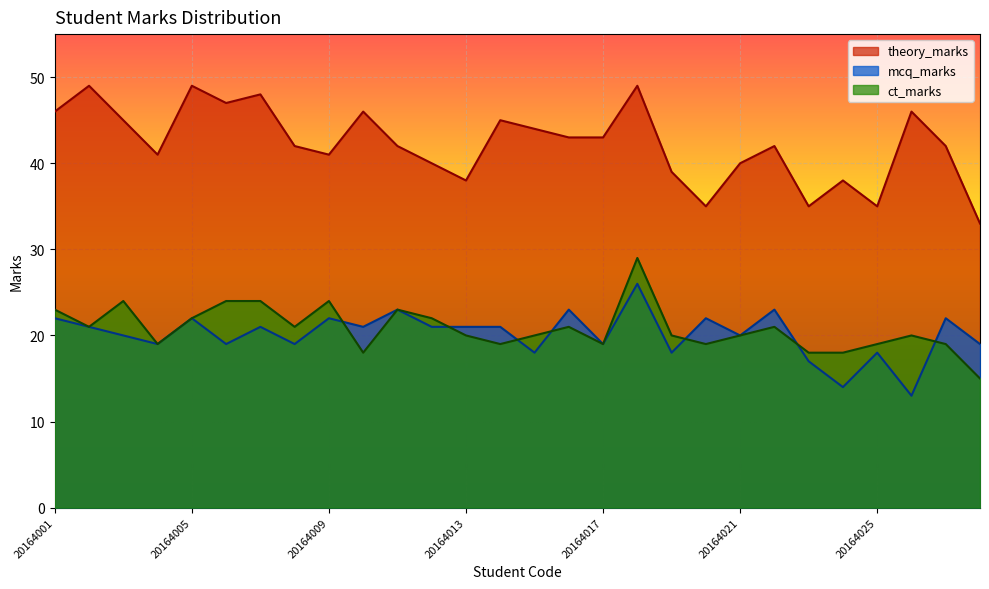

What is the greatest value displayed?

49